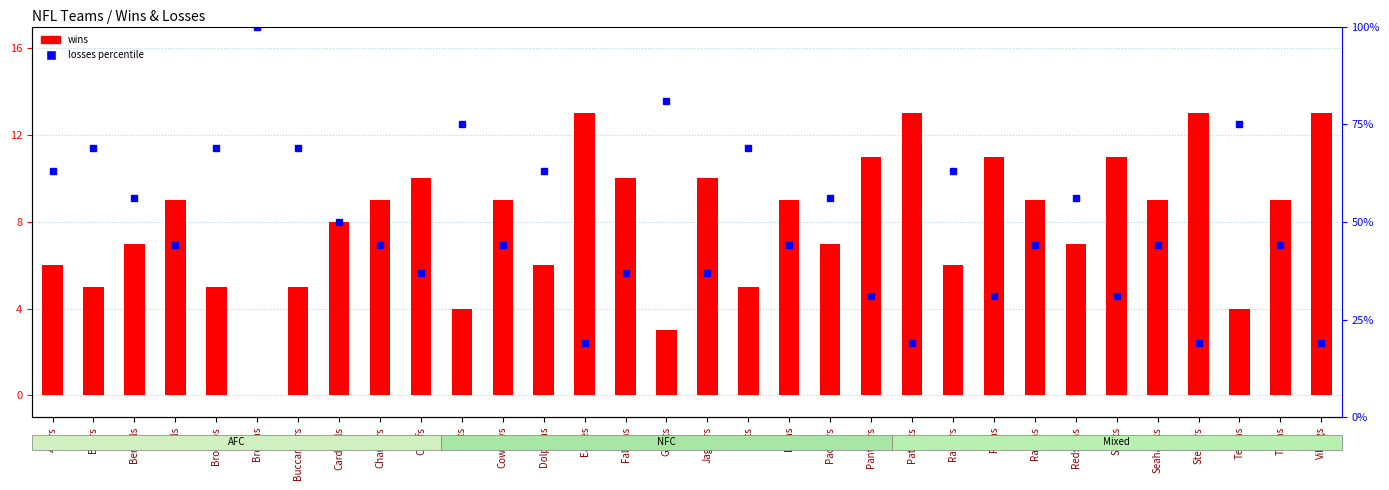

What is the greatest value displayed?

100